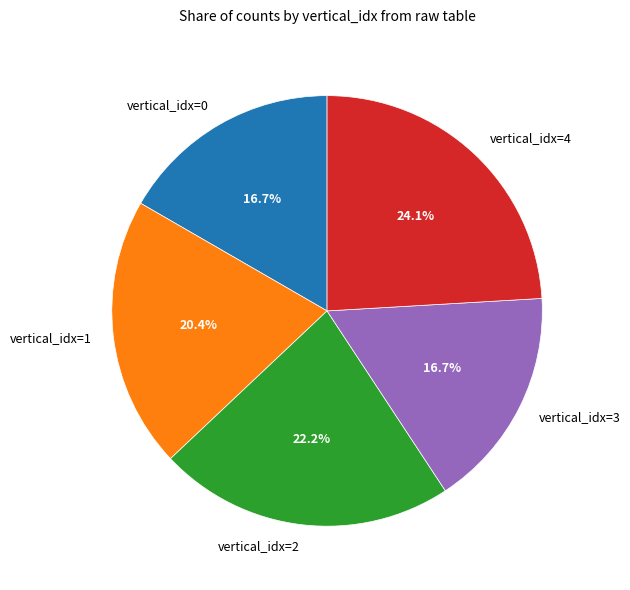

Which category has the biggest portion of the pie?

vertical_idx=4